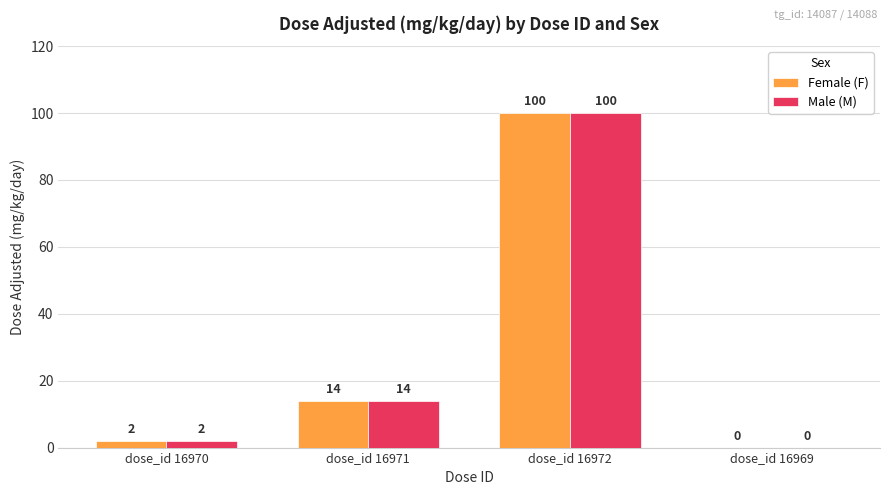

The Male (M) series shows -40 at dose_id 16969. True or false?

False